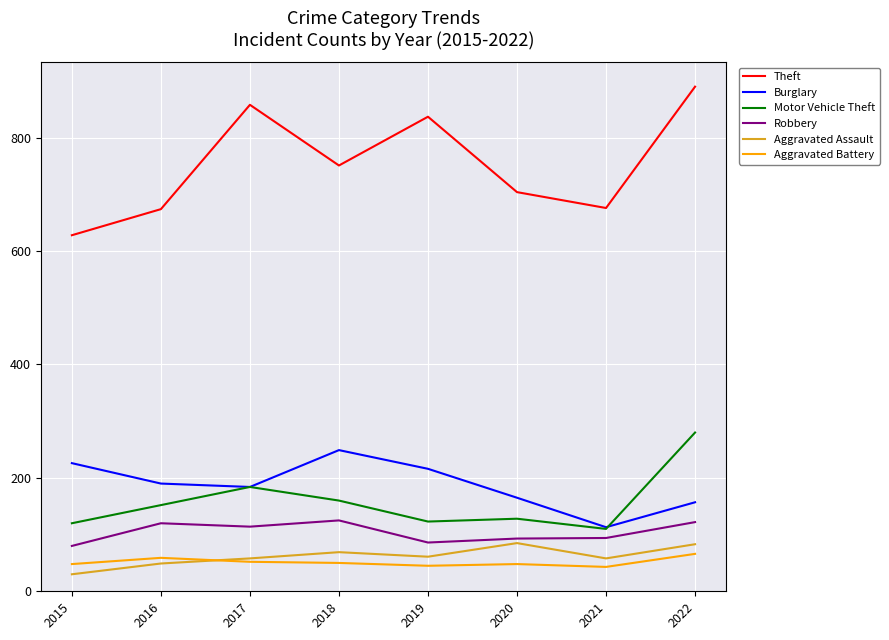

Which series has the largest range (max minus min)?

Theft